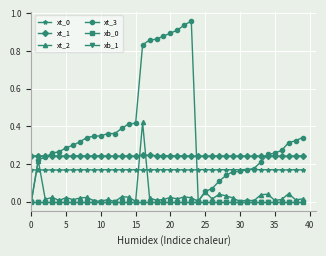

After their last crossing, which series has the higher values: xt_3 or xt_1?

xt_3